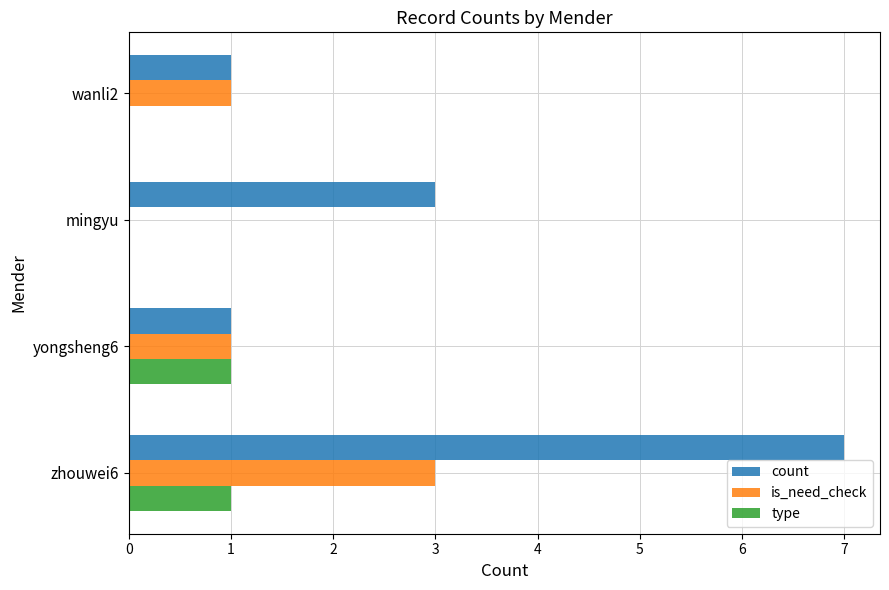

Which series has the largest total across all categories?

count